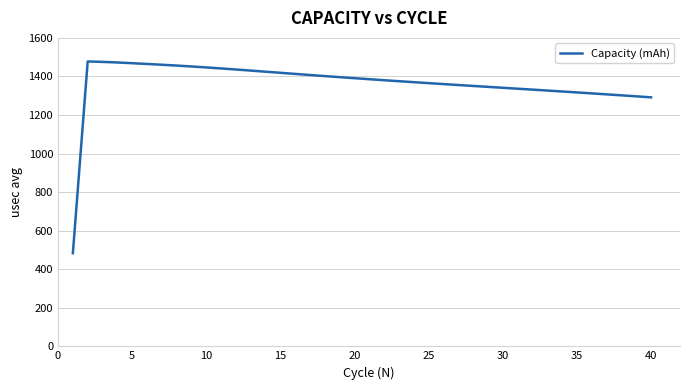

What is the smallest value displayed?

483.1